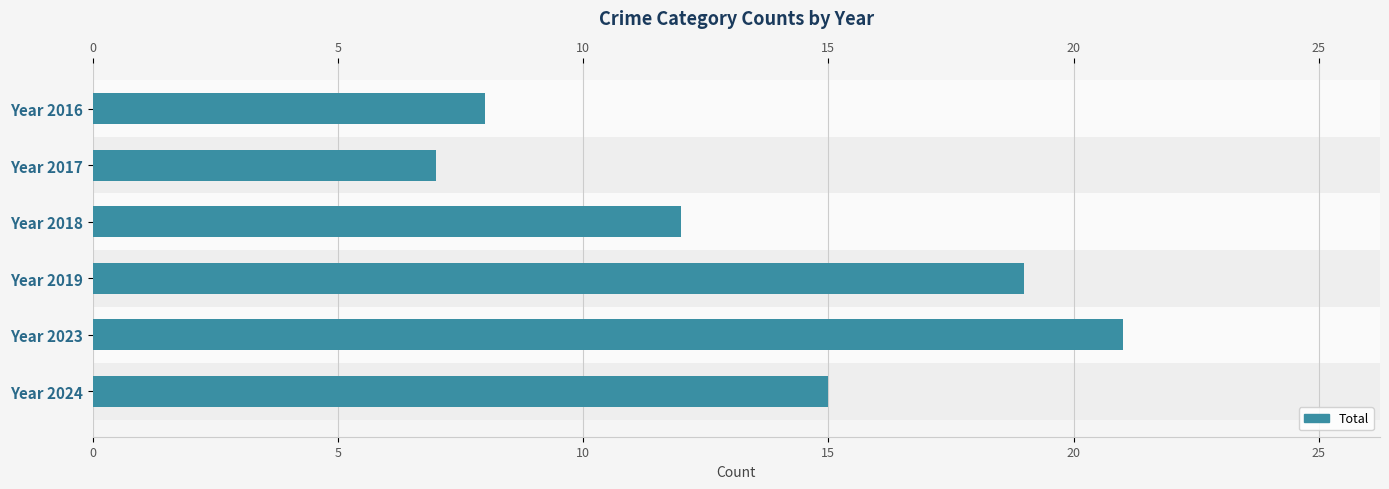

List the labels in order of value, smallest first.

Year 2017, Year 2016, Year 2018, Year 2024, Year 2019, Year 2023